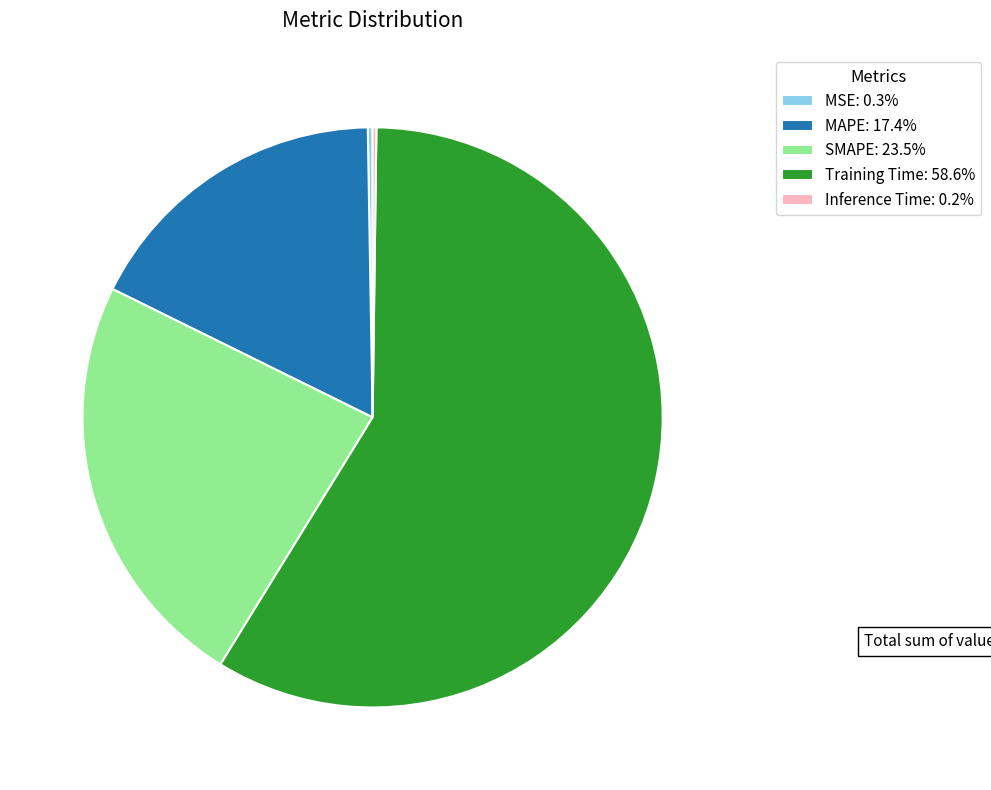

Does any single category account for the majority?

Yes